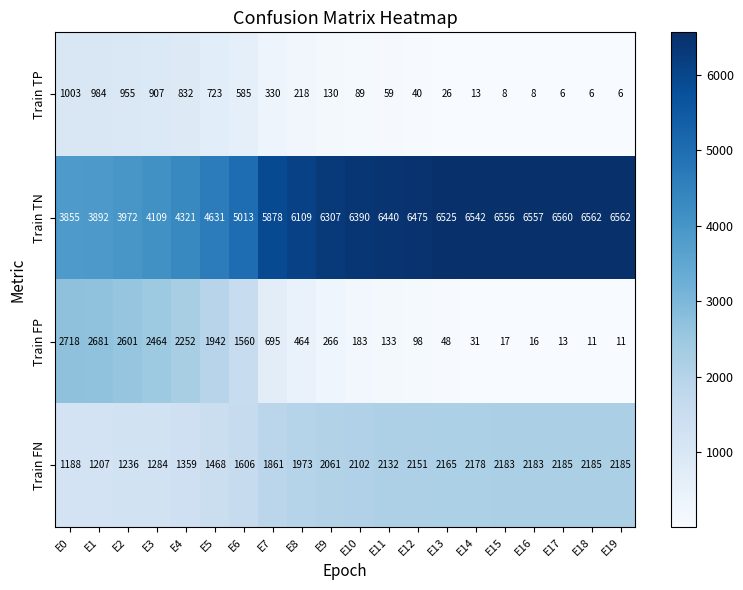

What is the lowest value of the Train FN series?

1188